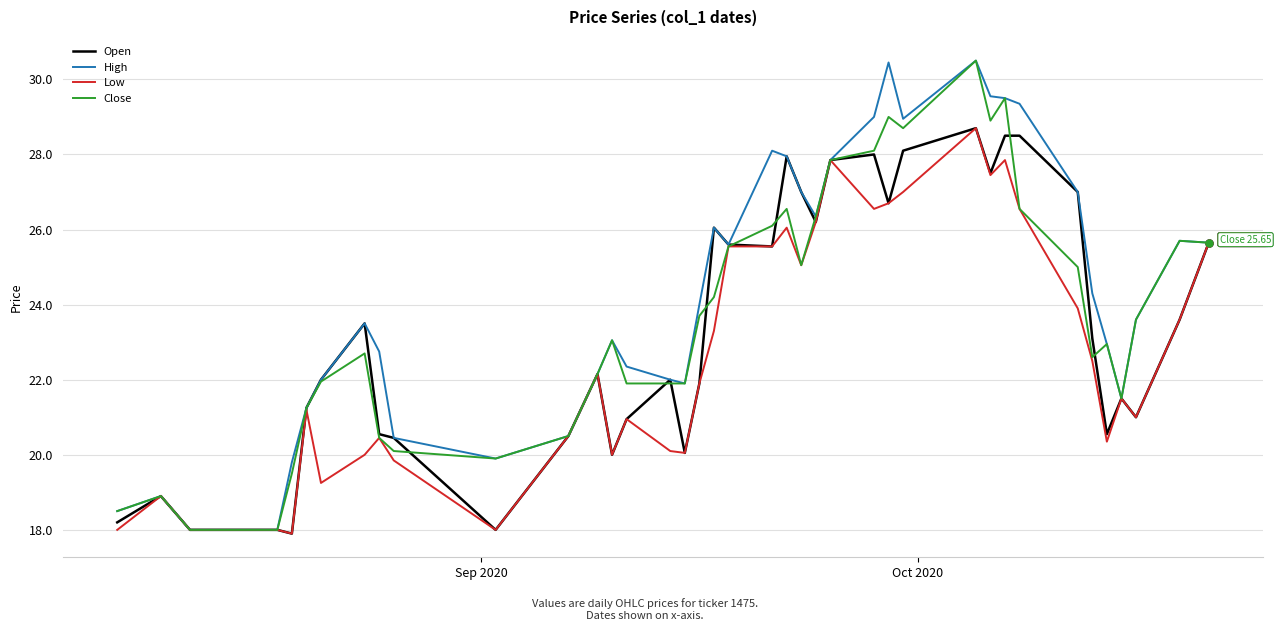

What is the minimum value shown in the chart?

17.9